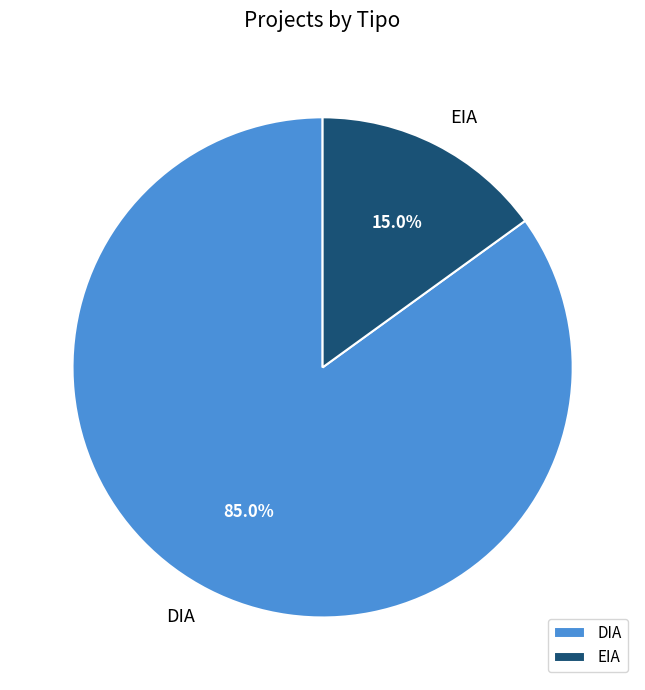

True or false: DIA accounts for 85% of the total.

True